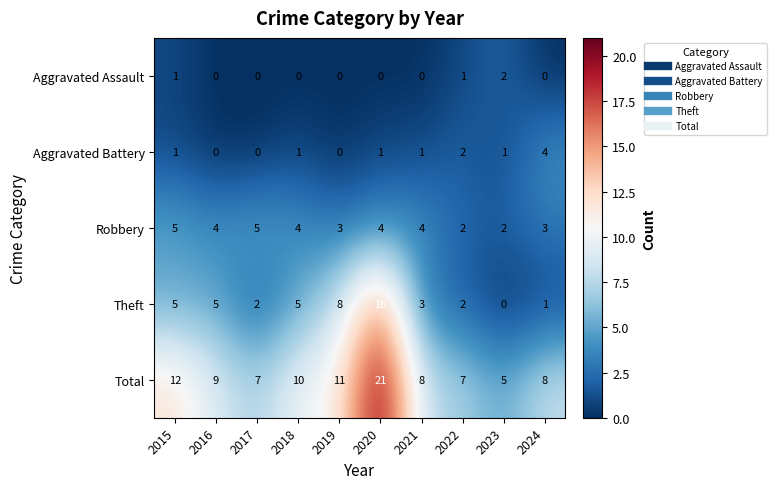

What is the difference between the Theft values at 2019 and 2023?

8